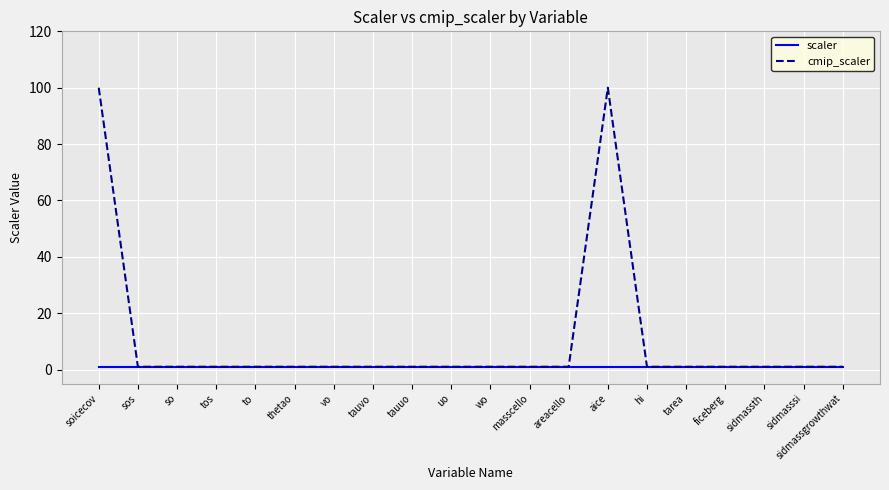

At how many categories does at least one series exceed 46?

2